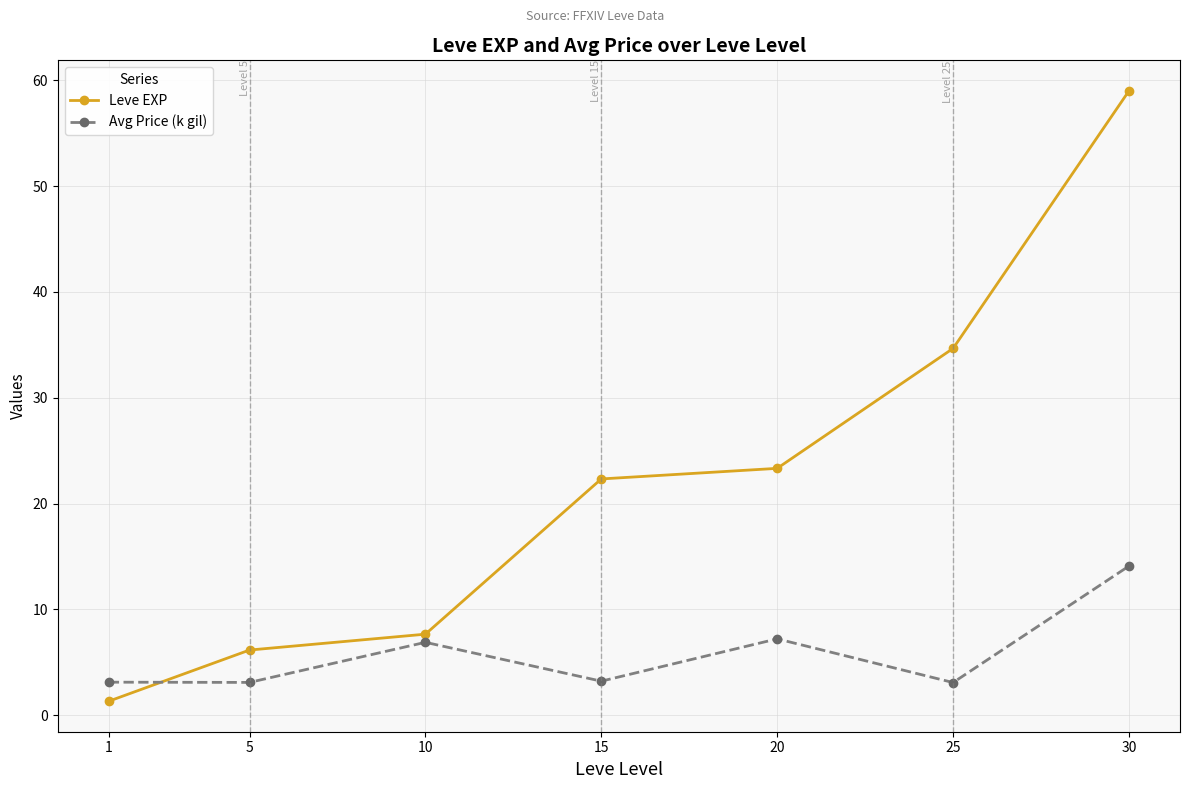

Where is the first local maximum for Avg Price (k gil)?

10